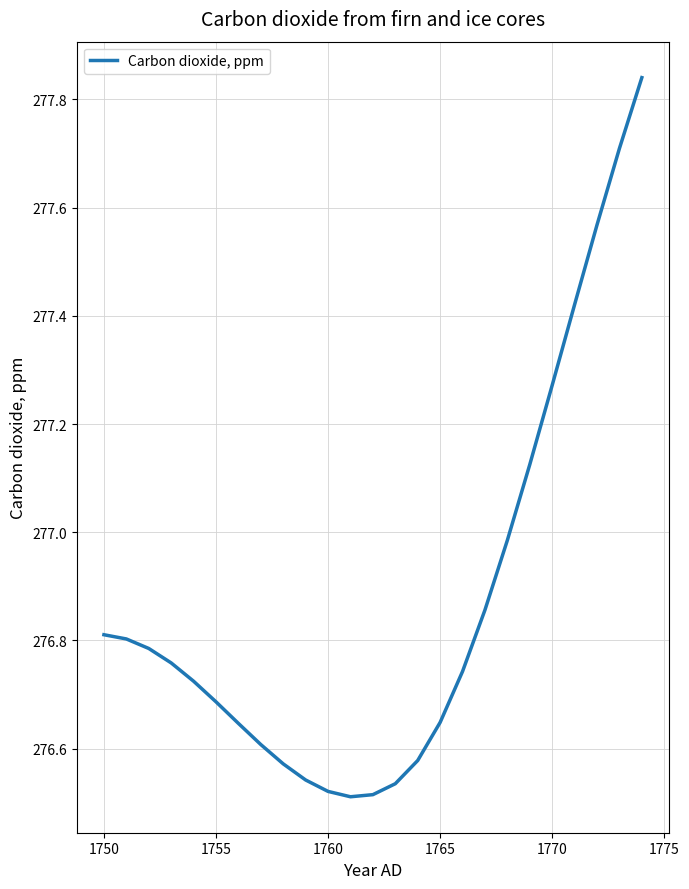

What is the difference between the maximum and minimum values?

1.3